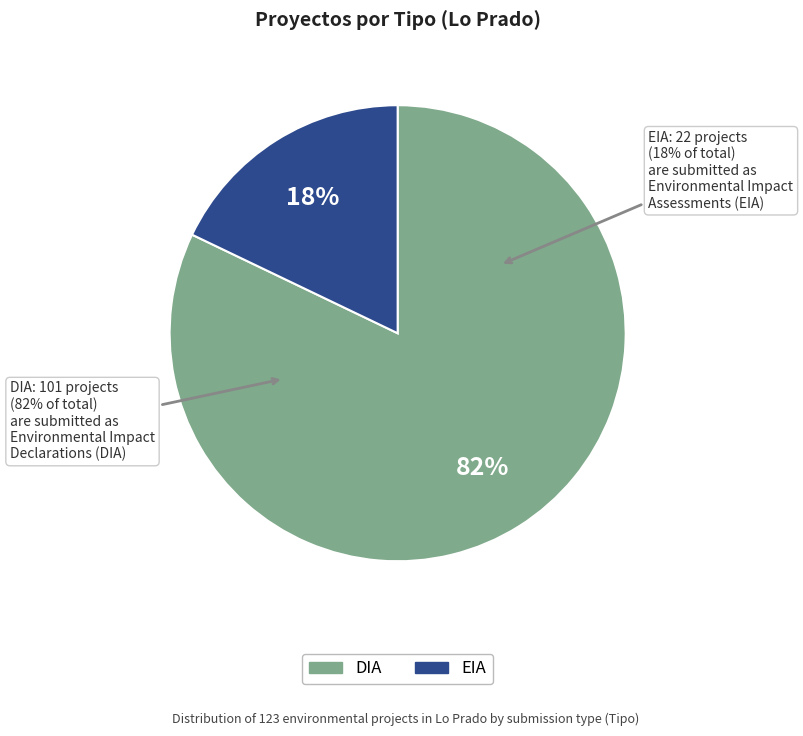

Count the number of slices in the pie.

2